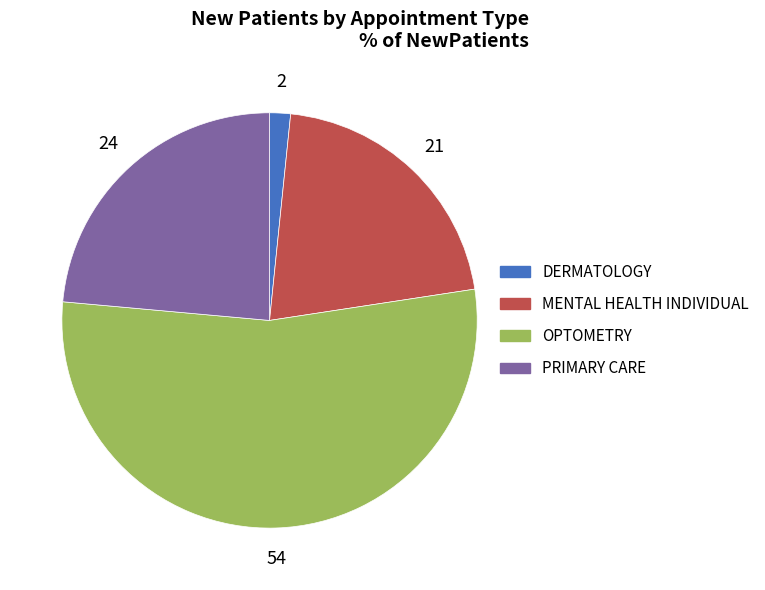

Which slice represents more than half of the pie?

OPTOMETRY